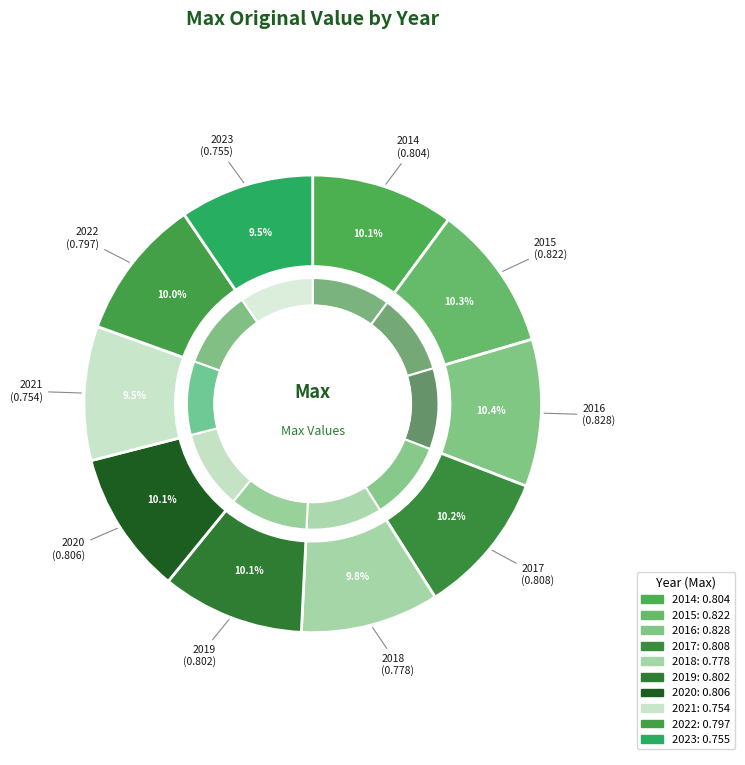

Is it true that 2021 is 15% of the pie?

False